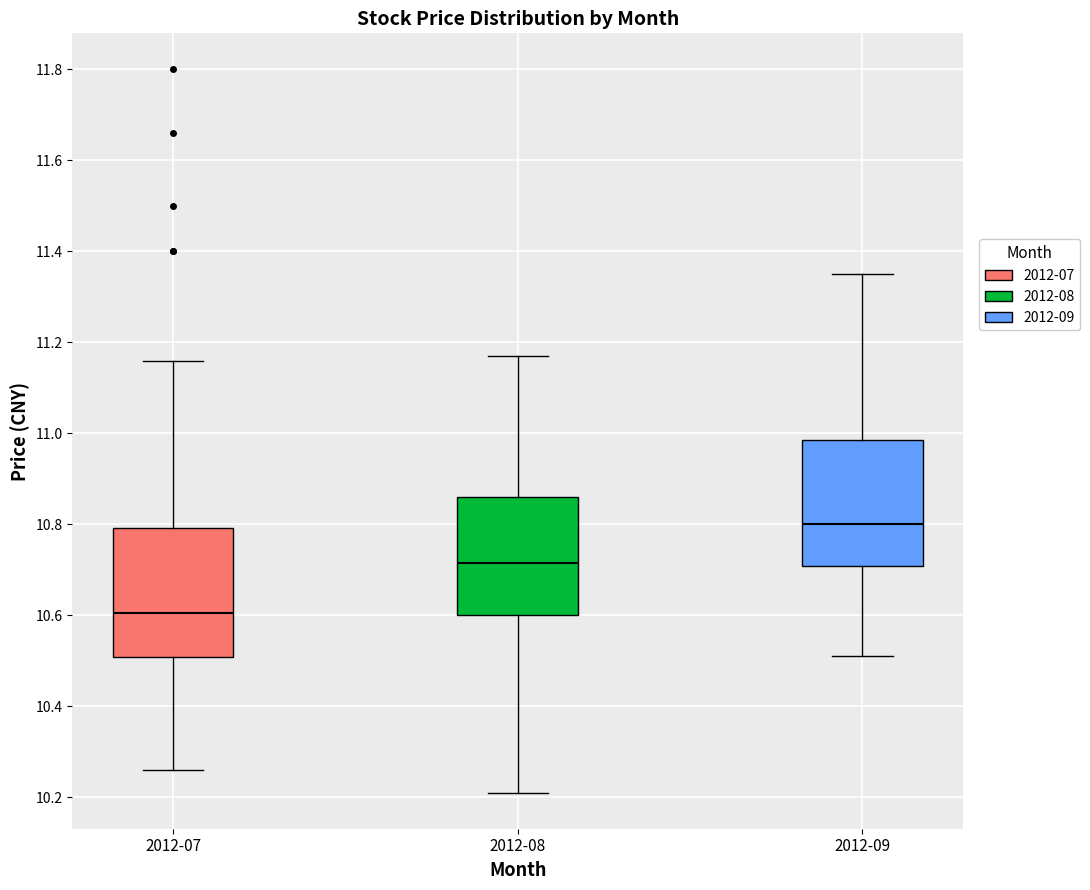

Reading left to right, read every box against the y-axis: the position of its median line, the range the box covers, and the ends of its whiskers. The values are not printed on the chart, so give them approximately, as read against the axis.

2012-07: median 10.60, box 10.50 to 10.80, whiskers 10.26 to 11.16
2012-08: median 10.72, box 10.60 to 10.86, whiskers 10.22 to 11.18
2012-09: median 10.80, box 10.70 to 10.98, whiskers 10.52 to 11.36